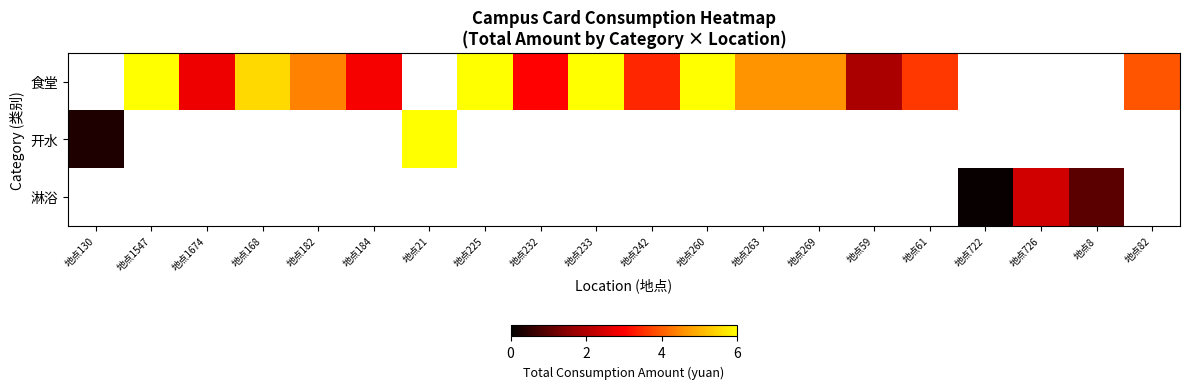

At which category does the chart reach its peak across all series?

地点225